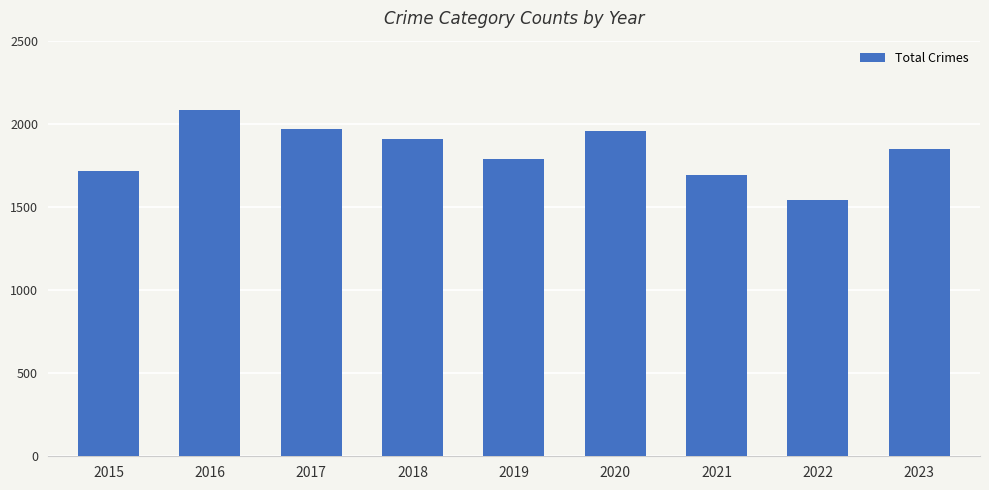

What is the value of the 8th bar from the left?

1542